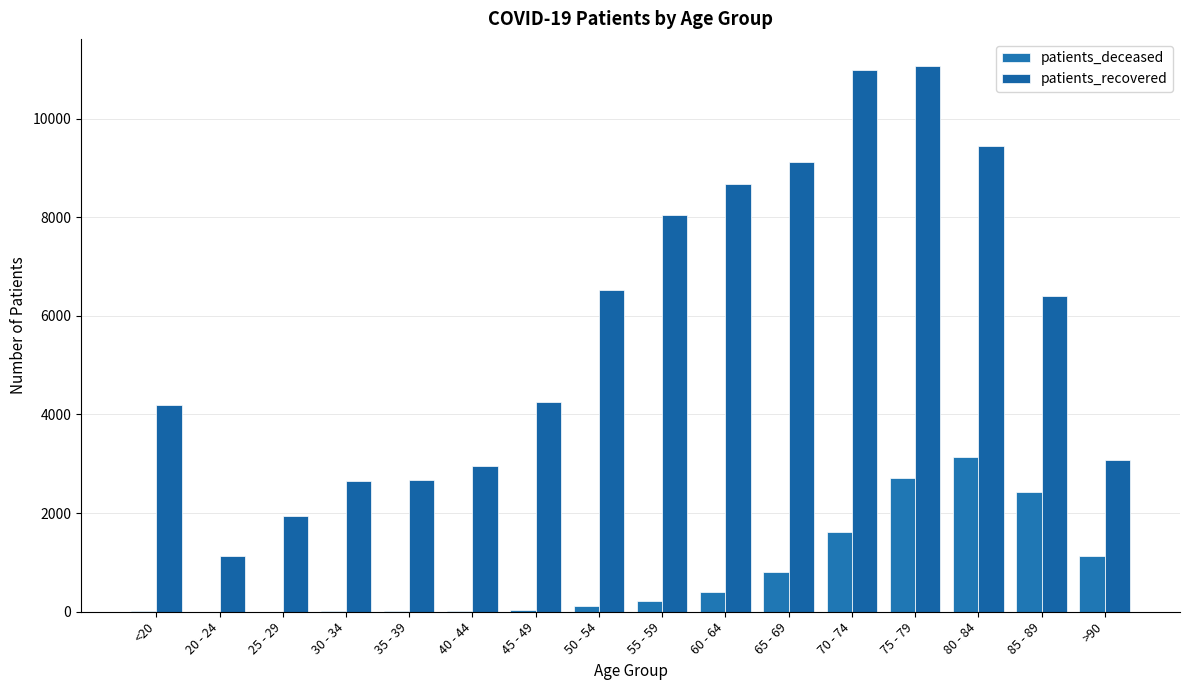

Which series has the largest total across all categories?

patients_recovered